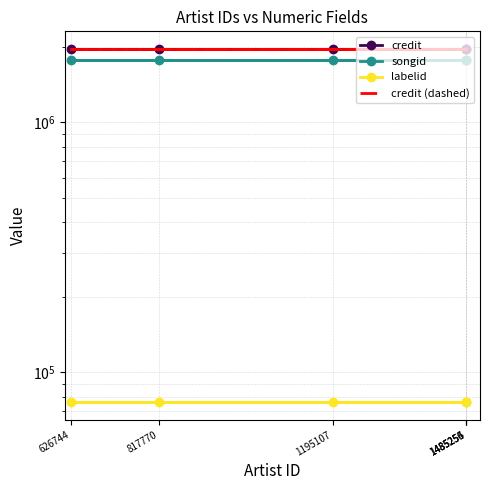

True or false: labelid has more than 0 interior local peaks.

False